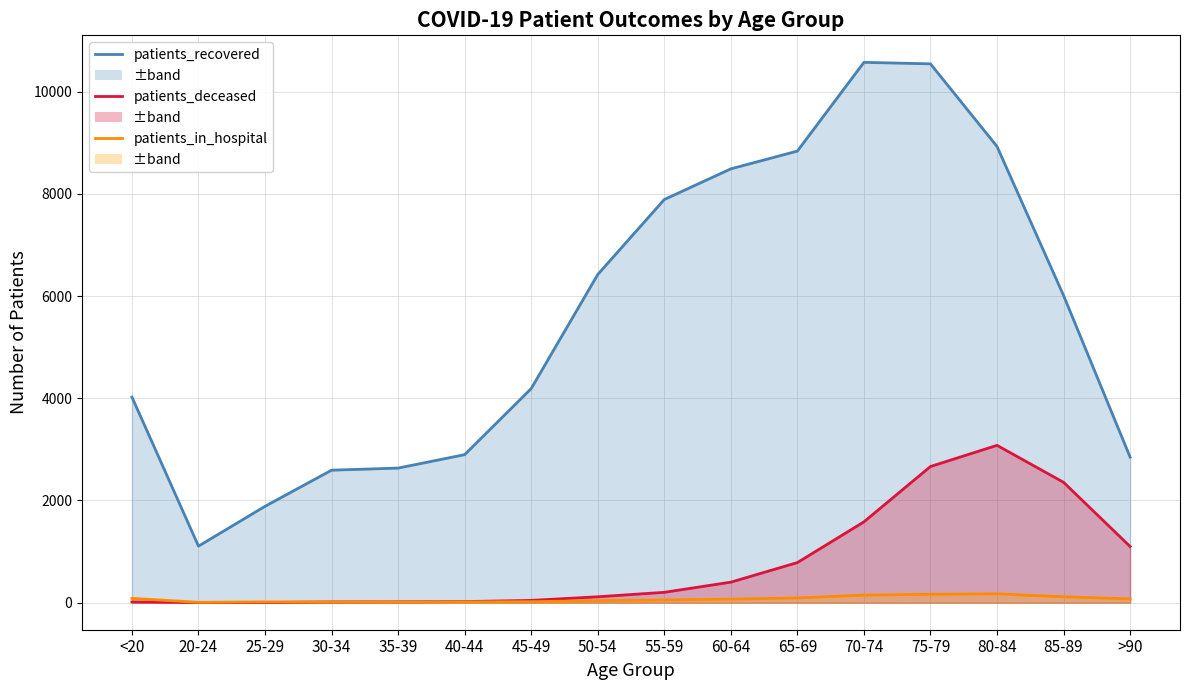

Where is patients_recovered nearest to the value 5840?

85-89